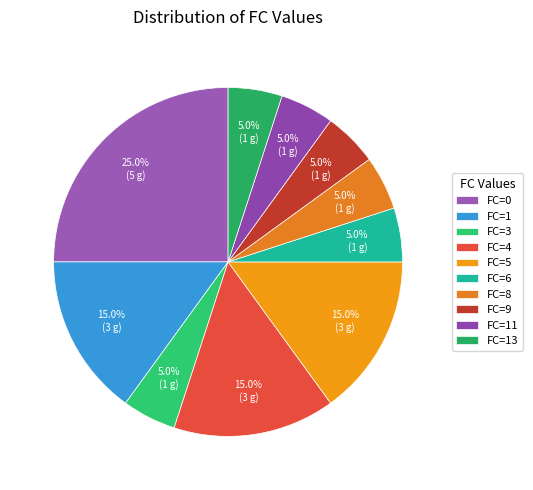

Is there a majority slice in this chart?

No